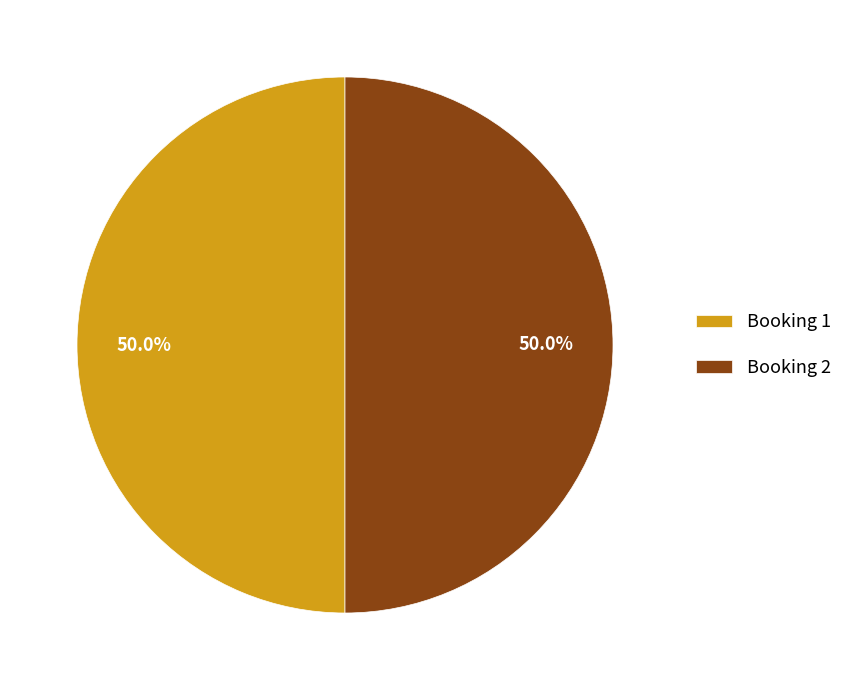

Combined, do Booking 1 and Booking 2 account for over 50%?

Yes